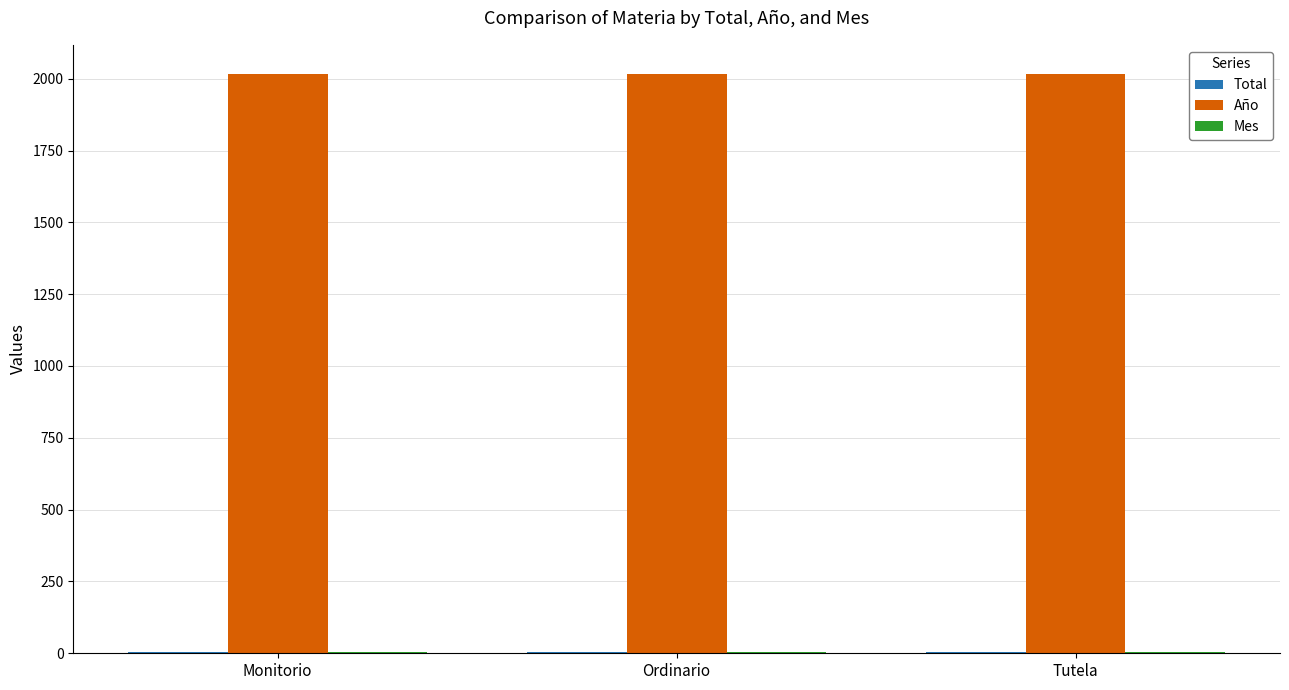

What is the sum of all Año values?

6051